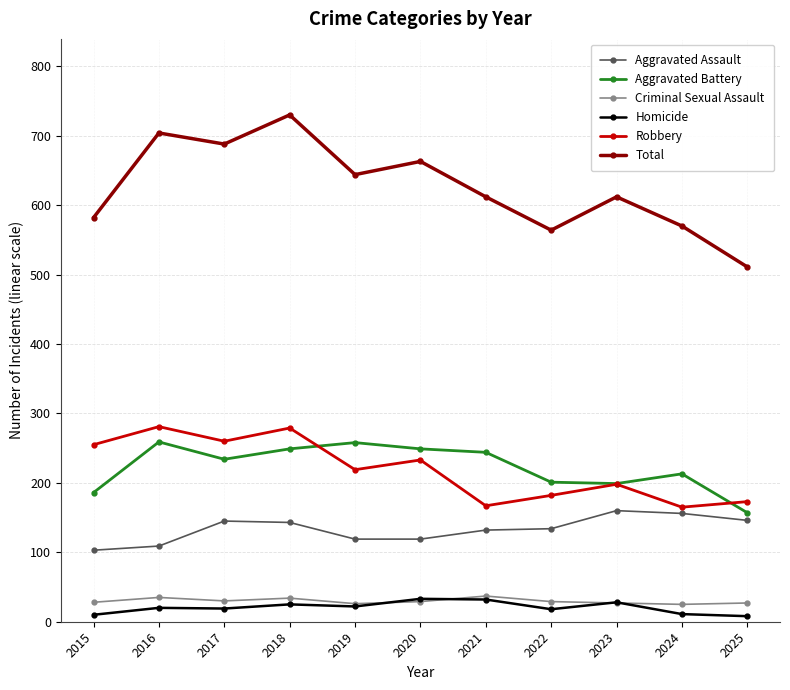

The Homicide series shows 20 at 2016. True or false?

True